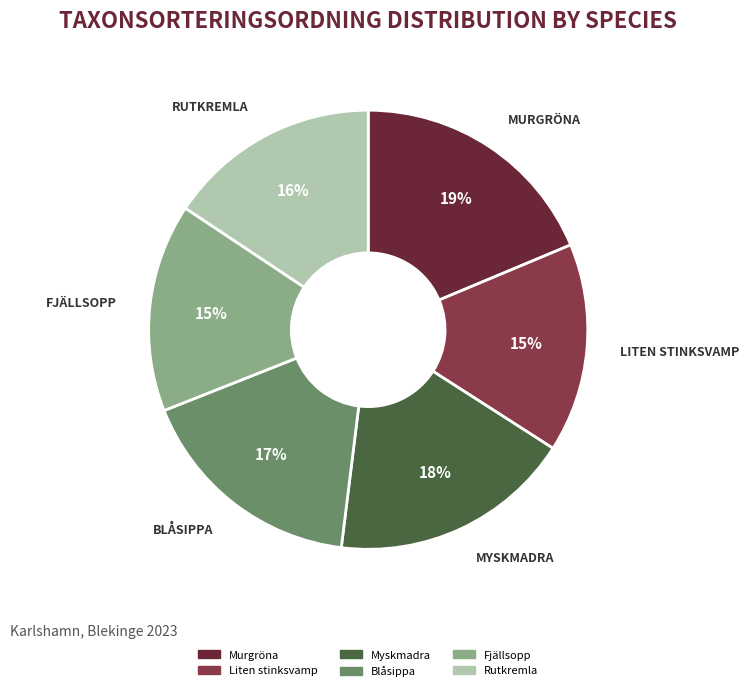

What percentage is the Rutkremla slice, to the nearest percent?

16%